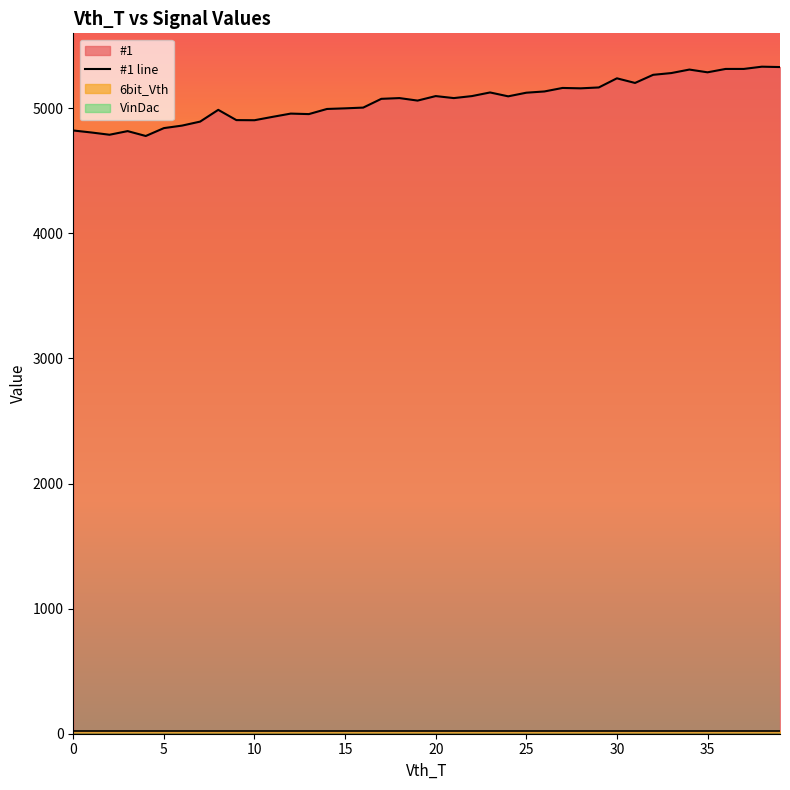

What is the maximum value for #1 line?

5332